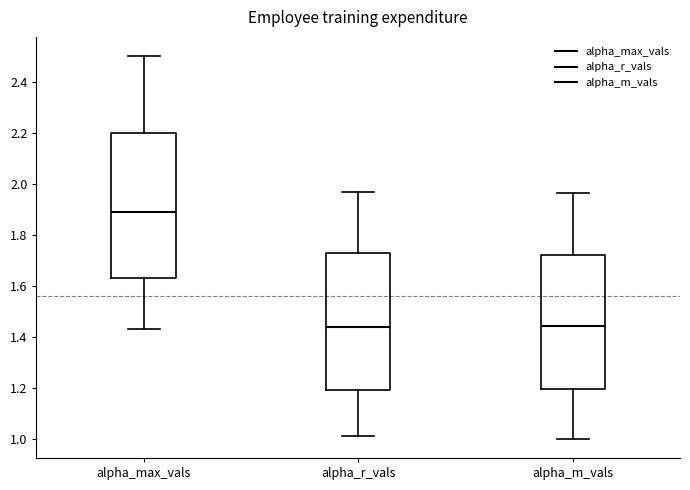

Reading left to right, read every box against the y-axis: the position of its median line, the range the box covers, and the ends of its whiskers. The values are not printed on the chart, so give them approximately, as read against the axis.

alpha_max_vals: median 1.90, box 1.64 to 2.20, whiskers 1.44 to 2.50
alpha_r_vals: median 1.44, box 1.20 to 1.72, whiskers 1.02 to 1.96
alpha_m_vals: median 1.44, box 1.20 to 1.72, whiskers 1.00 to 1.96